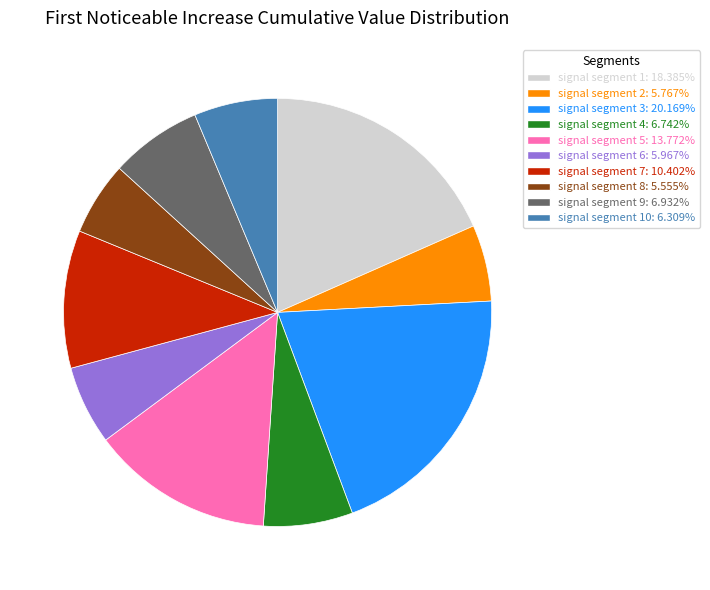

Count the number of slices in the pie.

10